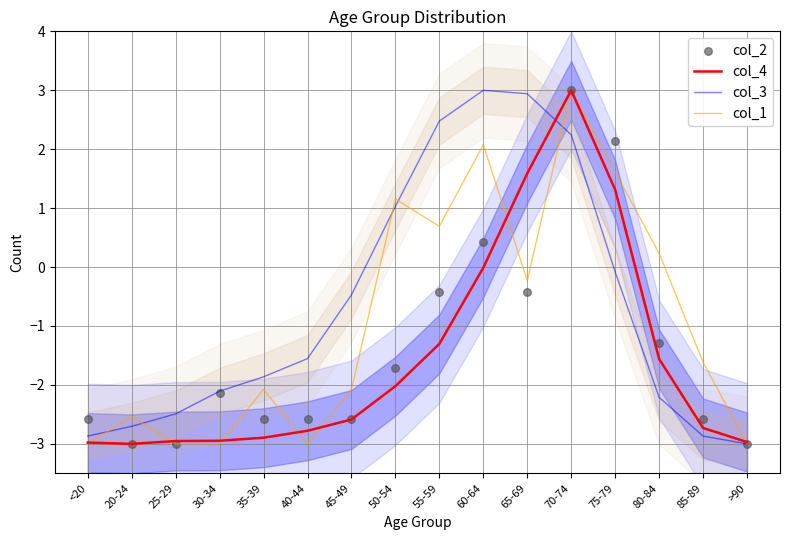

Which series reaches the minimum Y coordinate?

col_4